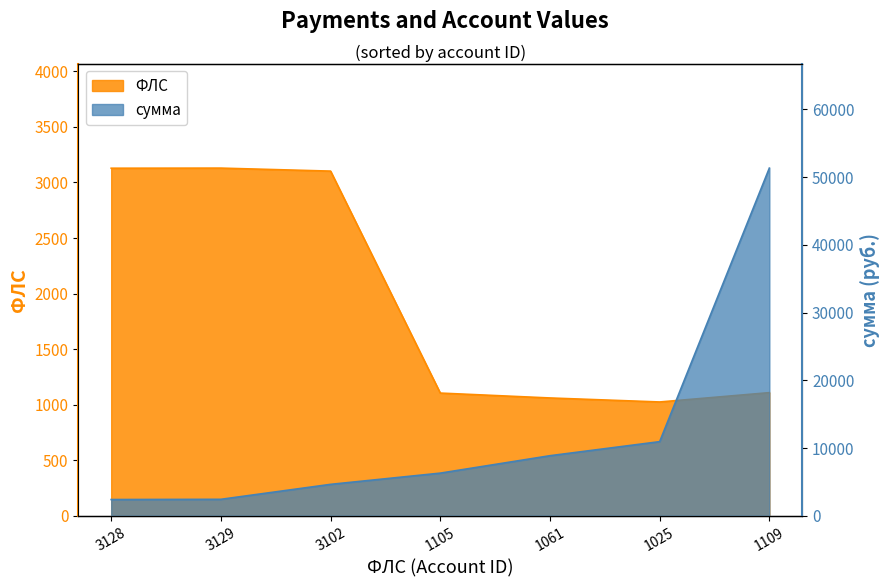

True or false: ФЛС has a value of 291.3 at 1025.

False